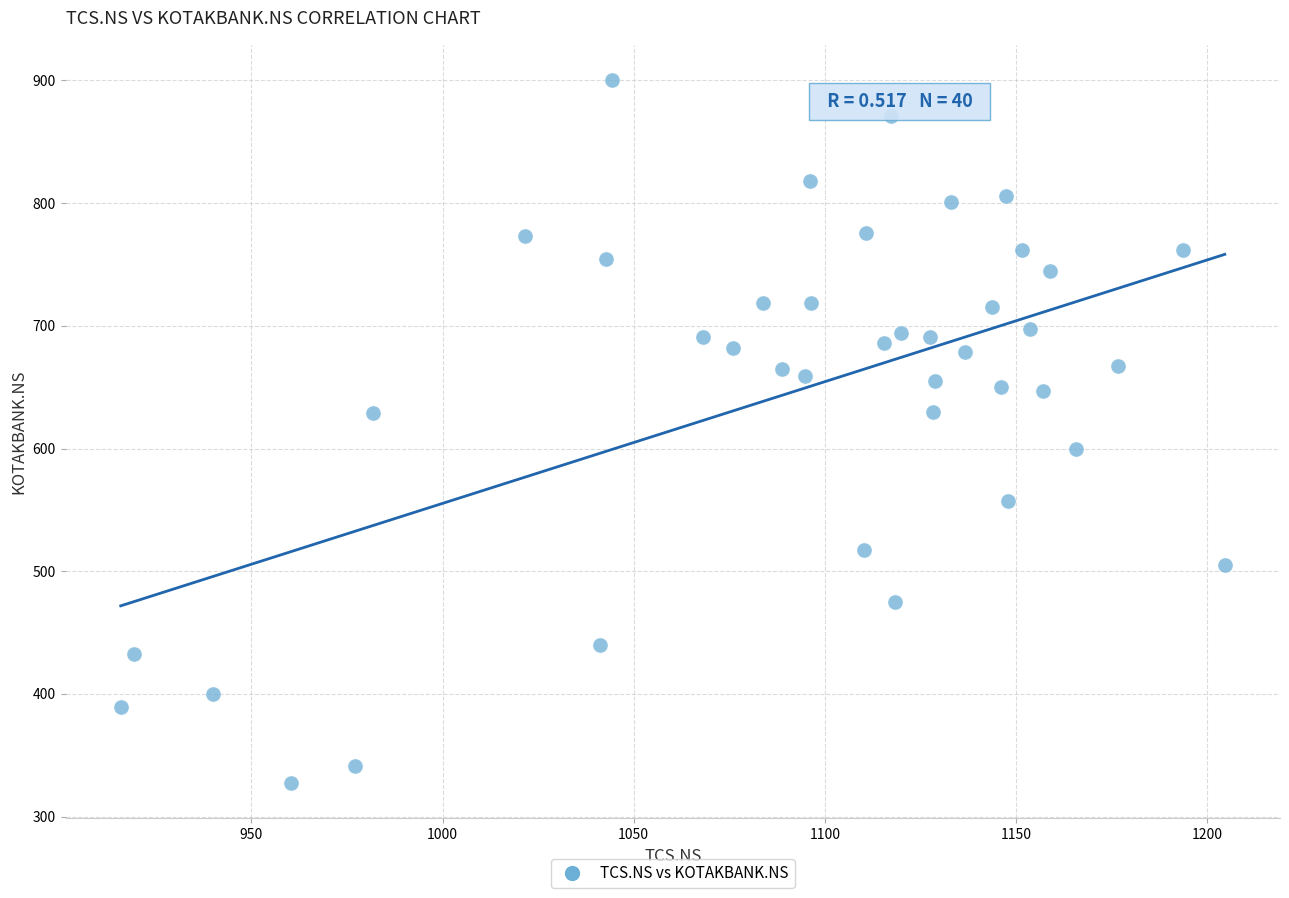

What is the range of X values (max minus min)?

288.8